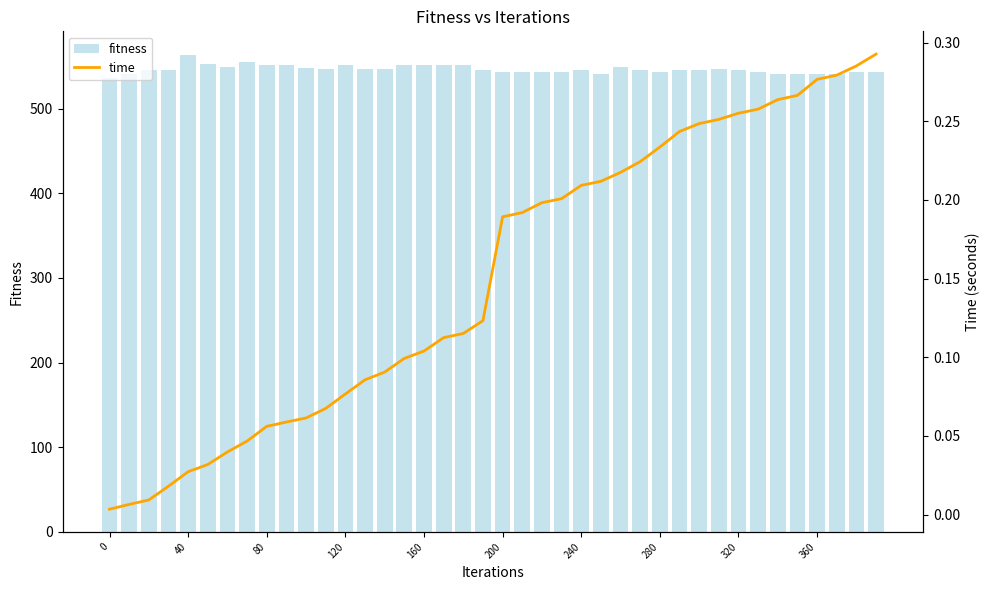

Count the number of data series in this chart.

2